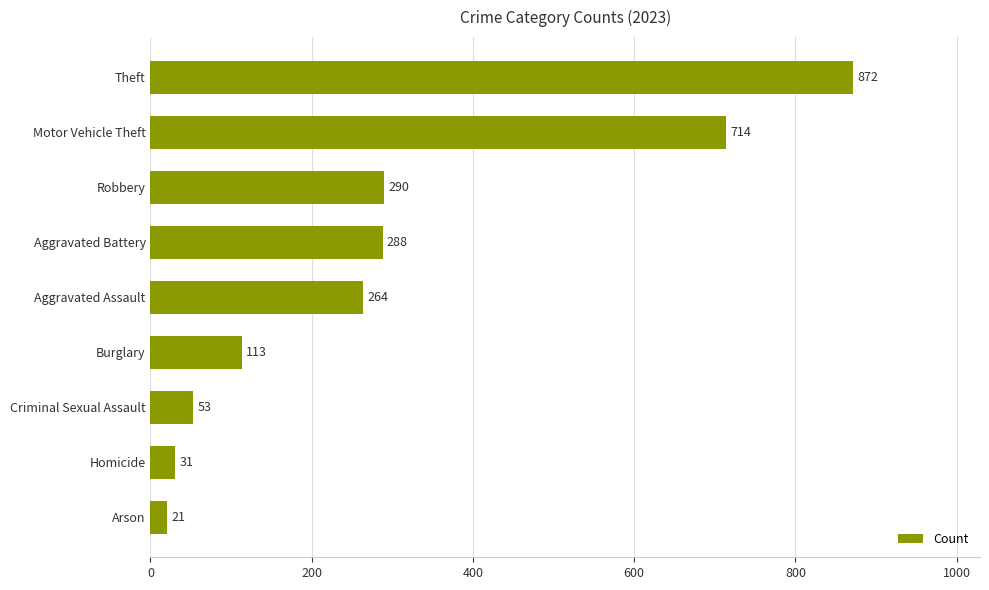

How many data points does each series have?

9